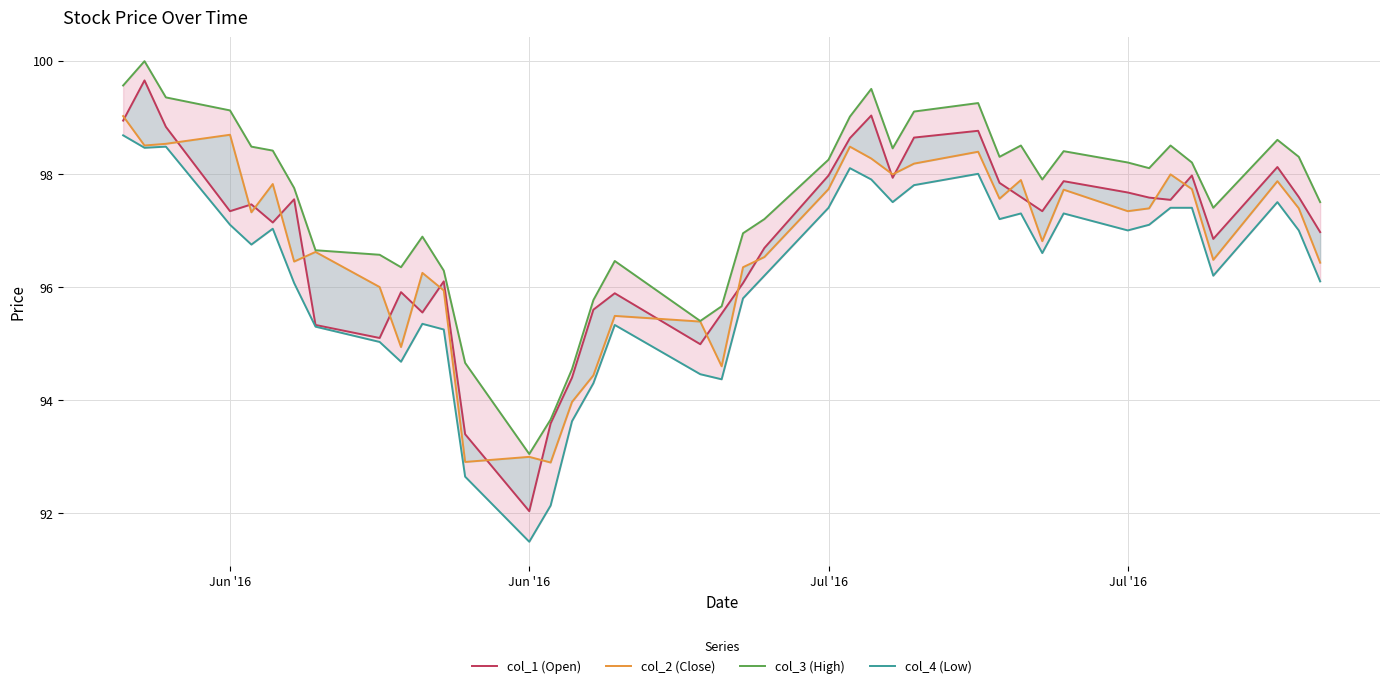

Is it true that col_1 (Open) equals 37.6 at 39?

False